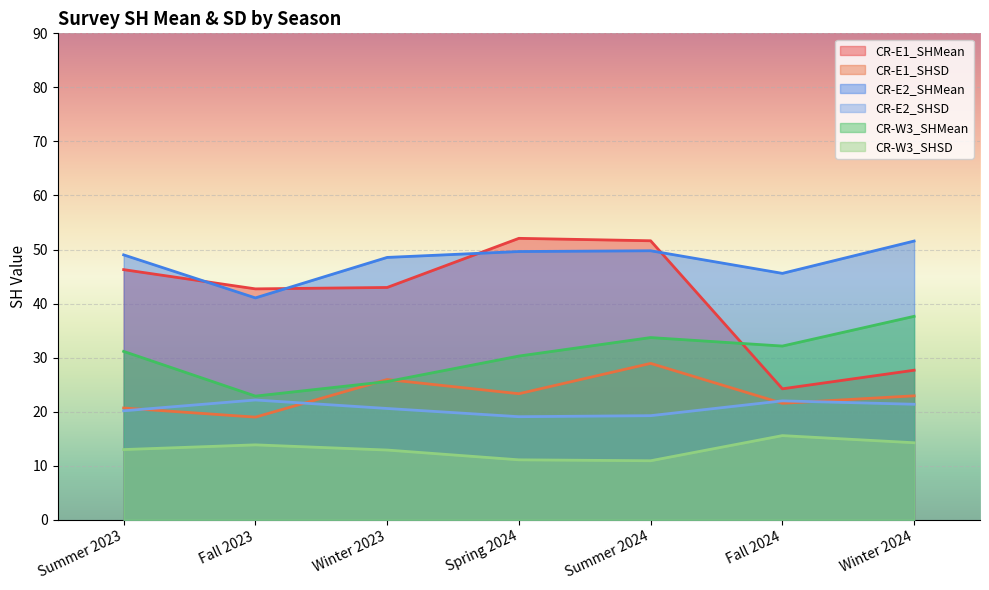

Reading left to right, transcribe all the data shown in this chart.

CR-E1_SHMean: Summer 2023=46.3	Fall 2023=42.7	Winter 2023=43.0	Spring 2024=52.1	Summer 2024=51.6	Fall 2024=24.2	Winter 2024=27.7
CR-E1_SHSD: Summer 2023=20.7	Fall 2023=19.0	Winter 2023=25.9	Spring 2024=23.3	Summer 2024=28.9	Fall 2024=21.6	Winter 2024=22.9
CR-E2_SHMean: Summer 2023=49.0	Fall 2023=41.0	Winter 2023=48.5	Spring 2024=49.6	Summer 2024=49.8	Fall 2024=45.6	Winter 2024=51.6
CR-E2_SHSD: Summer 2023=20.2	Fall 2023=22.2	Winter 2023=20.6	Spring 2024=19.1	Summer 2024=19.3	Fall 2024=22.0	Winter 2024=21.4
CR-W3_SHMean: Summer 2023=31.1	Fall 2023=22.9	Winter 2023=25.6	Spring 2024=30.3	Summer 2024=33.7	Fall 2024=32.1	Winter 2024=37.6
CR-W3_SHSD: Summer 2023=13.0	Fall 2023=13.9	Winter 2023=12.9	Spring 2024=11.1	Summer 2024=10.9	Fall 2024=15.6	Winter 2024=14.2